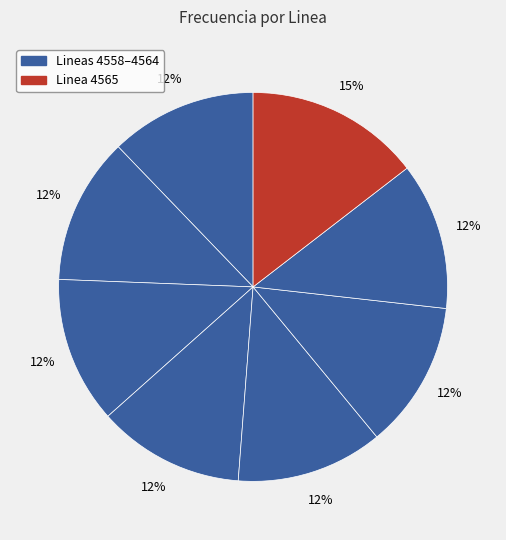

Which category has the biggest portion of the pie?

Linea 4565